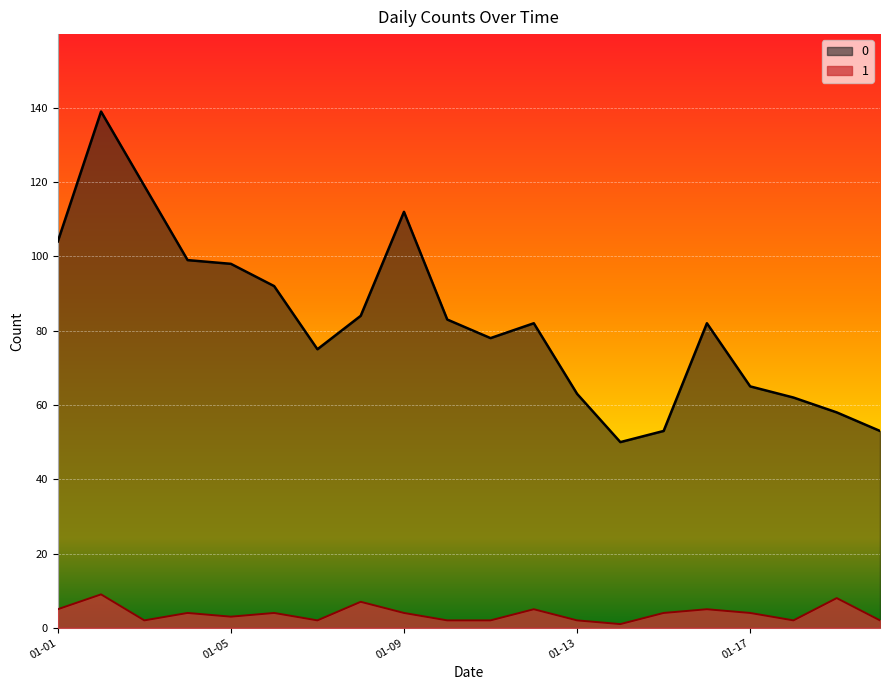

What is the smallest value displayed?

1